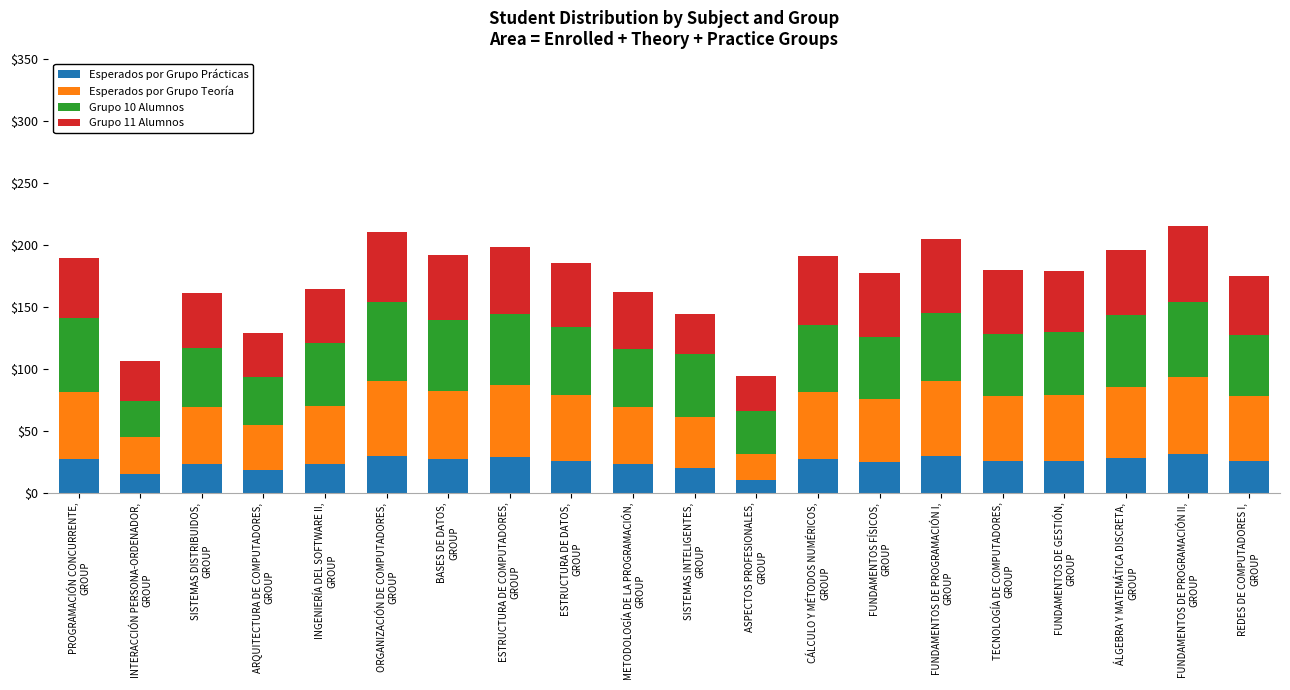

What is the sum of all Esperados por Grupo Prácticas values?

490